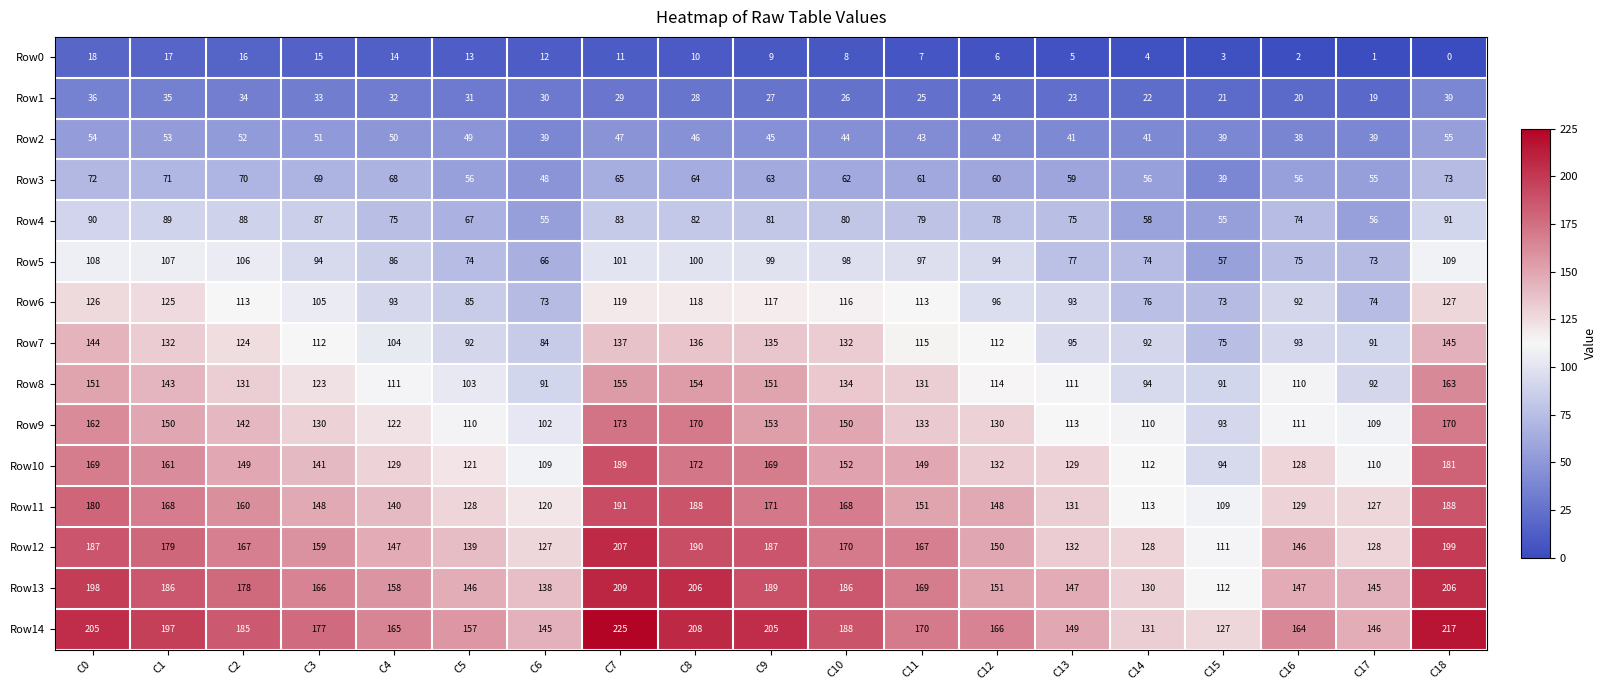

What is the sum of all Row6 values?

1934